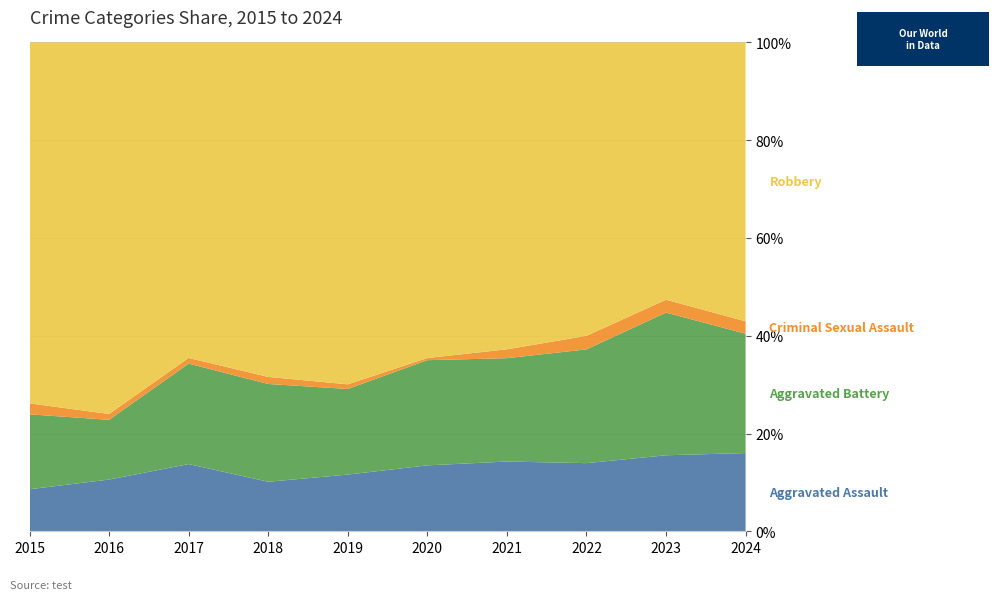

Reading left to right, what are all the values shown in this chart?

Aggravated Assault: 2015=46	2016=71	2017=95	2018=77	2019=98	2020=94	2021=110	2022=121	2023=130	2024=152
Aggravated Battery: 2015=82	2016=82	2017=142	2018=152	2019=148	2020=150	2021=163	2022=202	2023=244	2024=232
Criminal Sexual Assault: 2015=12	2016=8	2017=8	2018=11	2019=8	2020=3	2021=14	2022=24	2023=22	2024=24
Robbery: 2015=395	2016=510	2017=446	2018=520	2019=591	2020=450	2021=484	2022=521	2023=440	2024=542